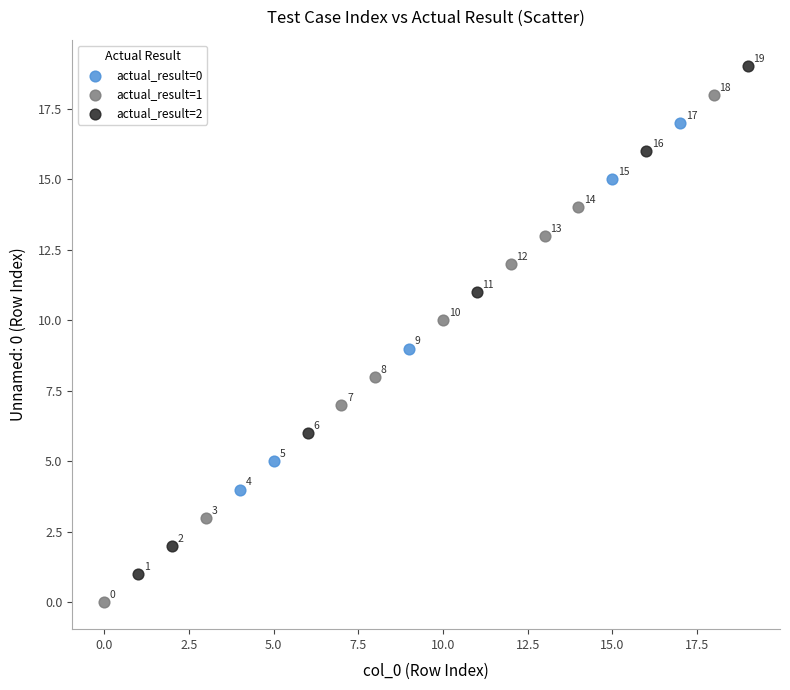

Which series contains the lowest Y value?

actual_result=1